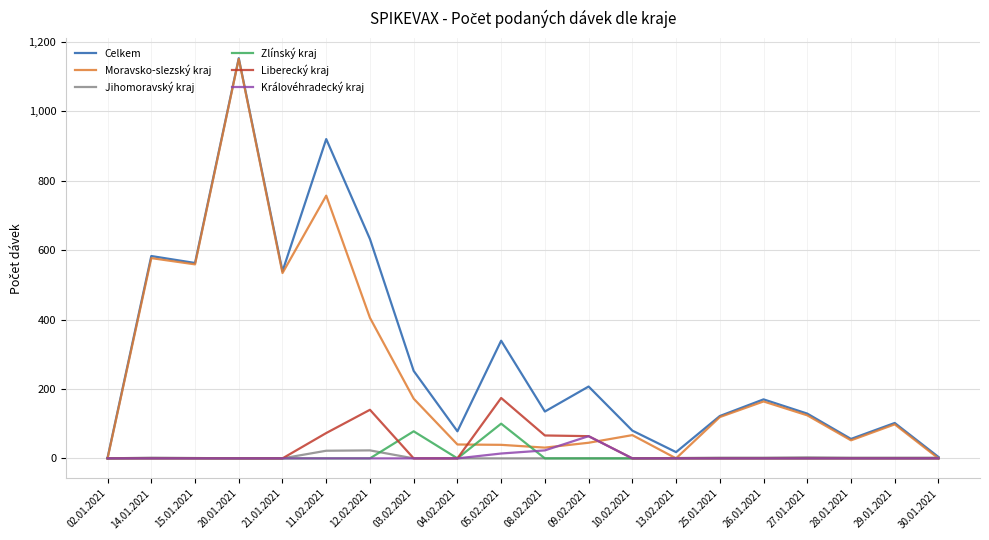

At which label does Liberecký kraj reach its peak?

05.02.2021